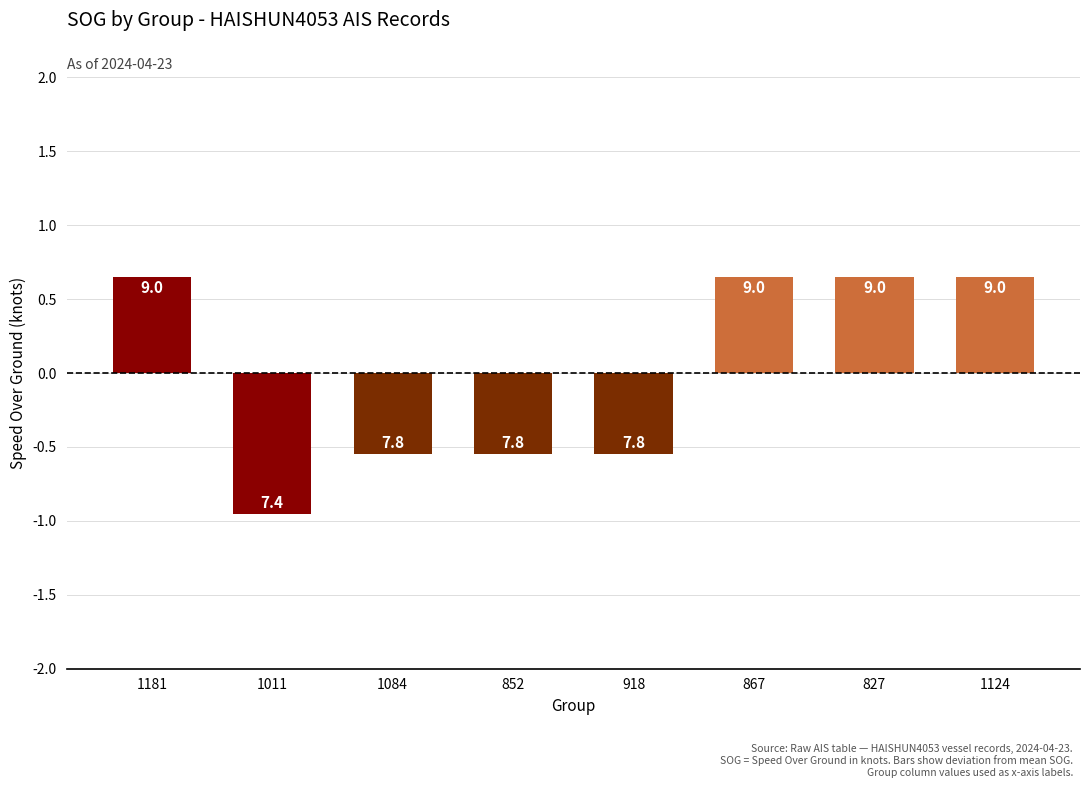

Does the chart contain any negative values?

Yes